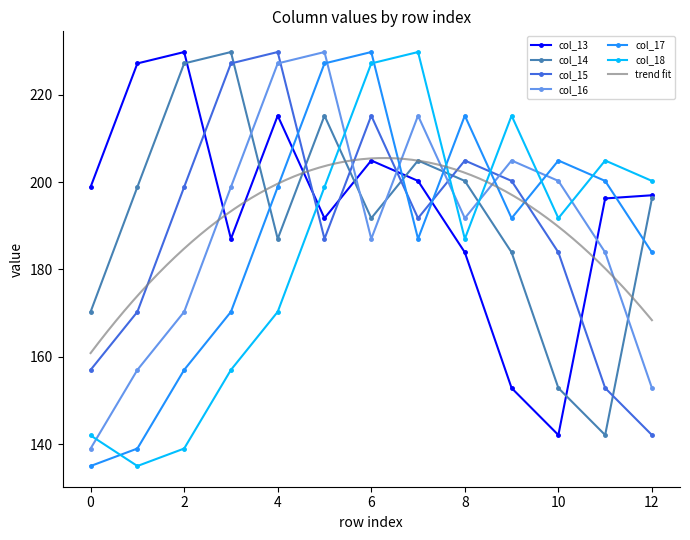

Where do col_13 and col_16 first cross each other?

2 and 3